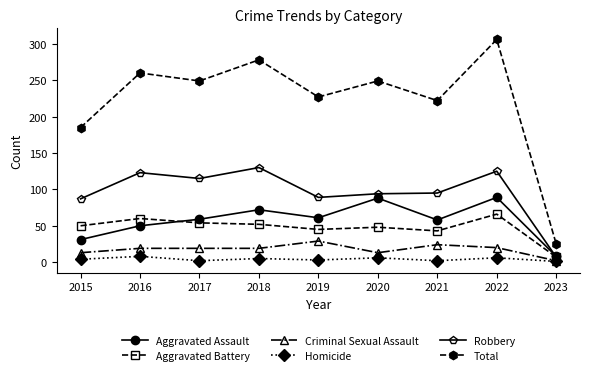

What is the sum of the Homicide values at 2018 and 2023?

6